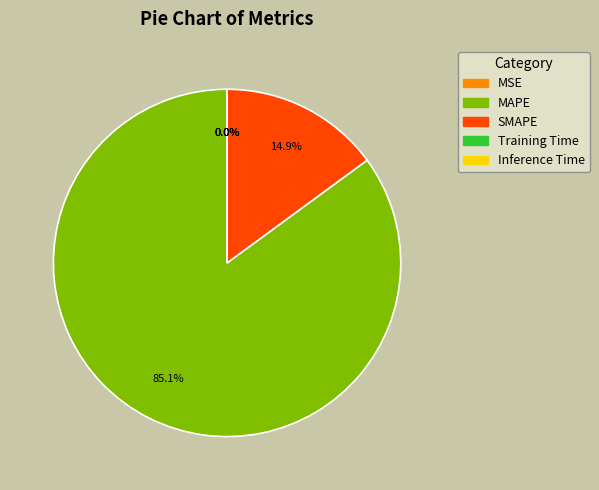

What is the largest slice in the pie chart?

MAPE